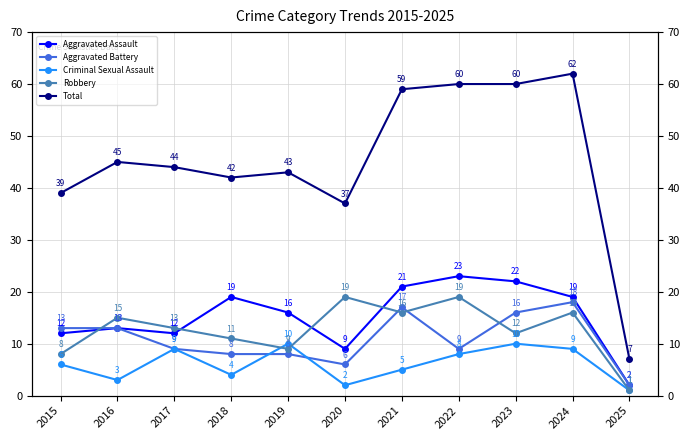

How many values in the Criminal Sexual Assault series exceed 6?

5